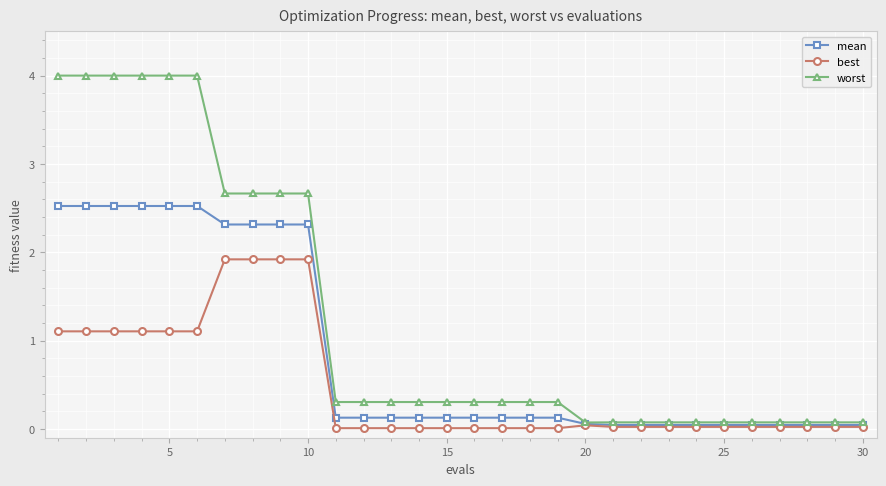

Rank the series by their maximum value, from lowest to highest.

best, mean, worst